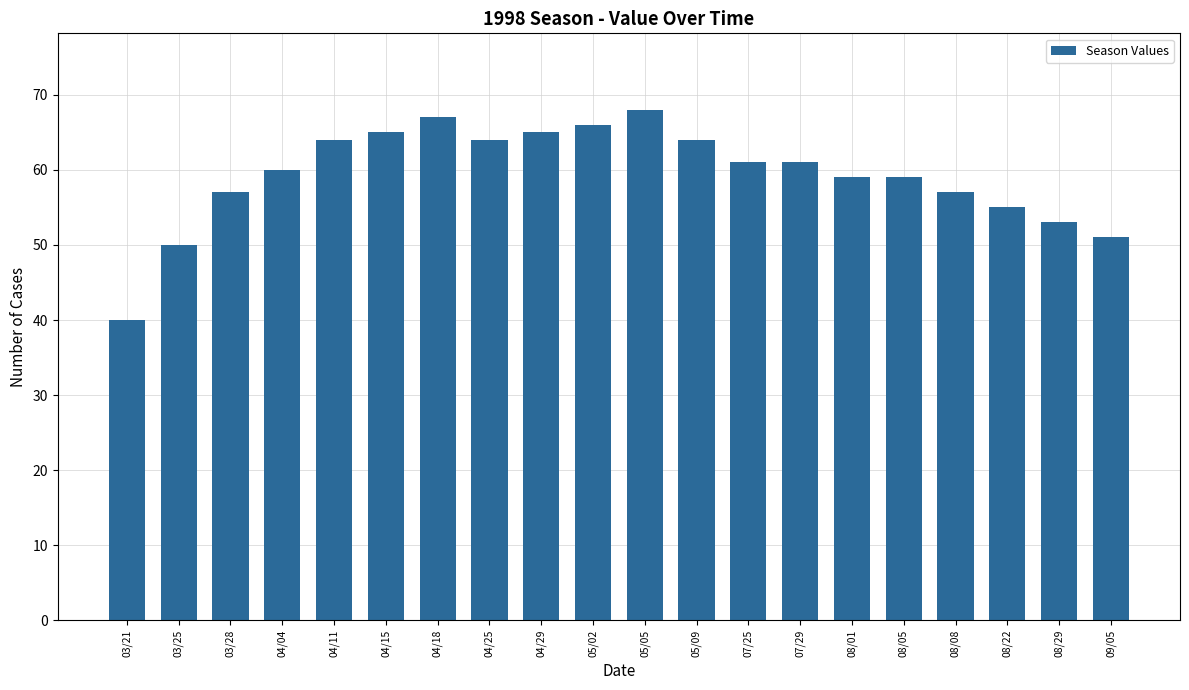

Reading right to left, what are all the values shown in this chart?

51	53	55	57	59	59	61	61	64	68	66	65	64	67	65	64	60	57	50	40